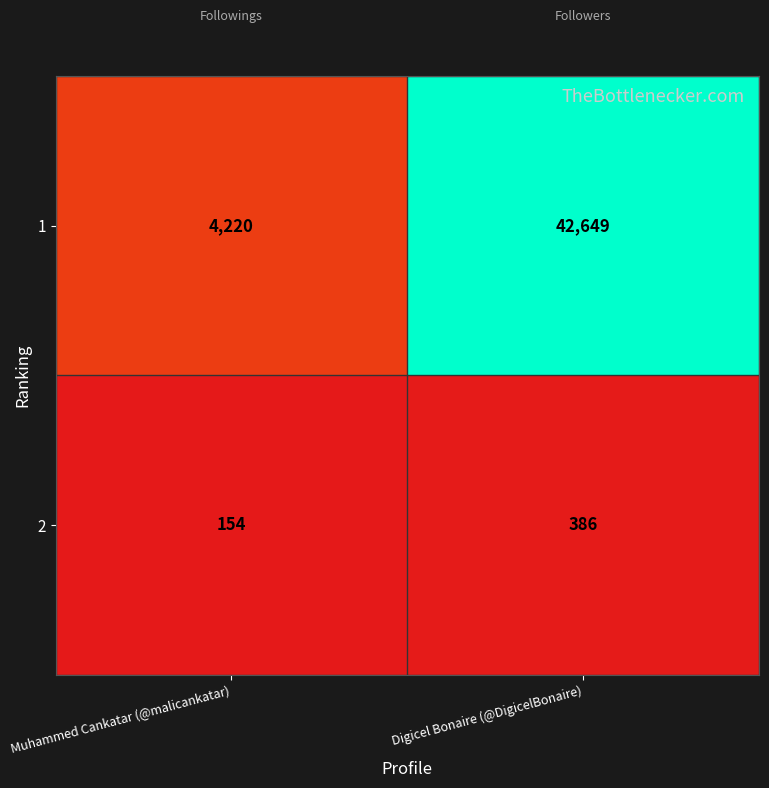

What is the sum of the 2 values at Digicel Bonaire (@DigicelBonaire) and Muhammed Cankatar (@malicankatar)?

540